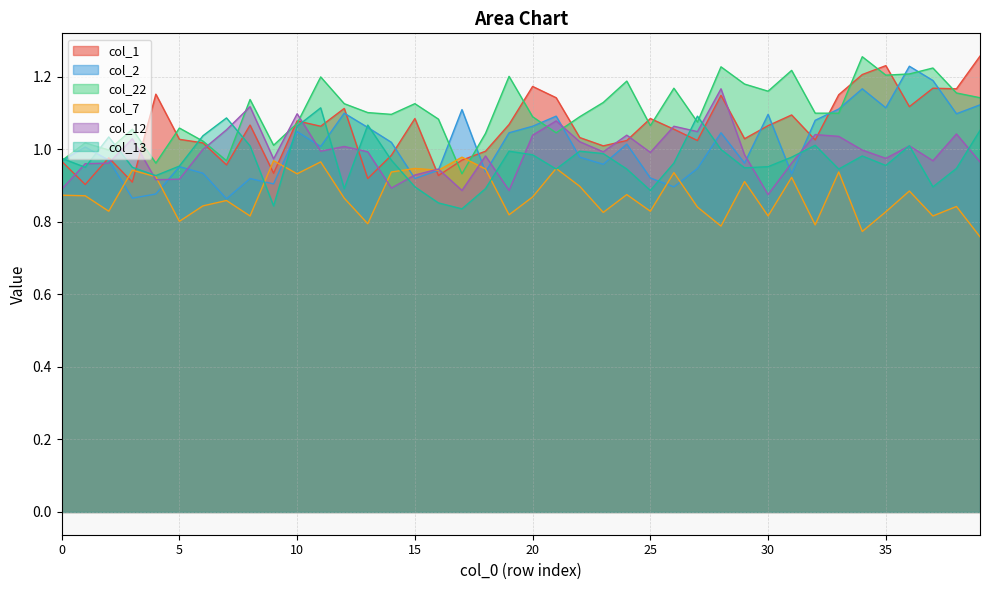

How many times do col_1 and col_13 cross each other?

9